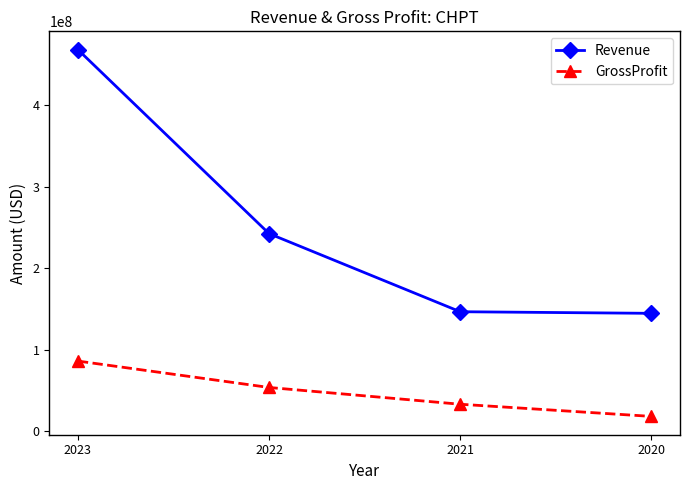

Is the value of GrossProfit at 2023 greater than the value of Revenue at 2021?

No